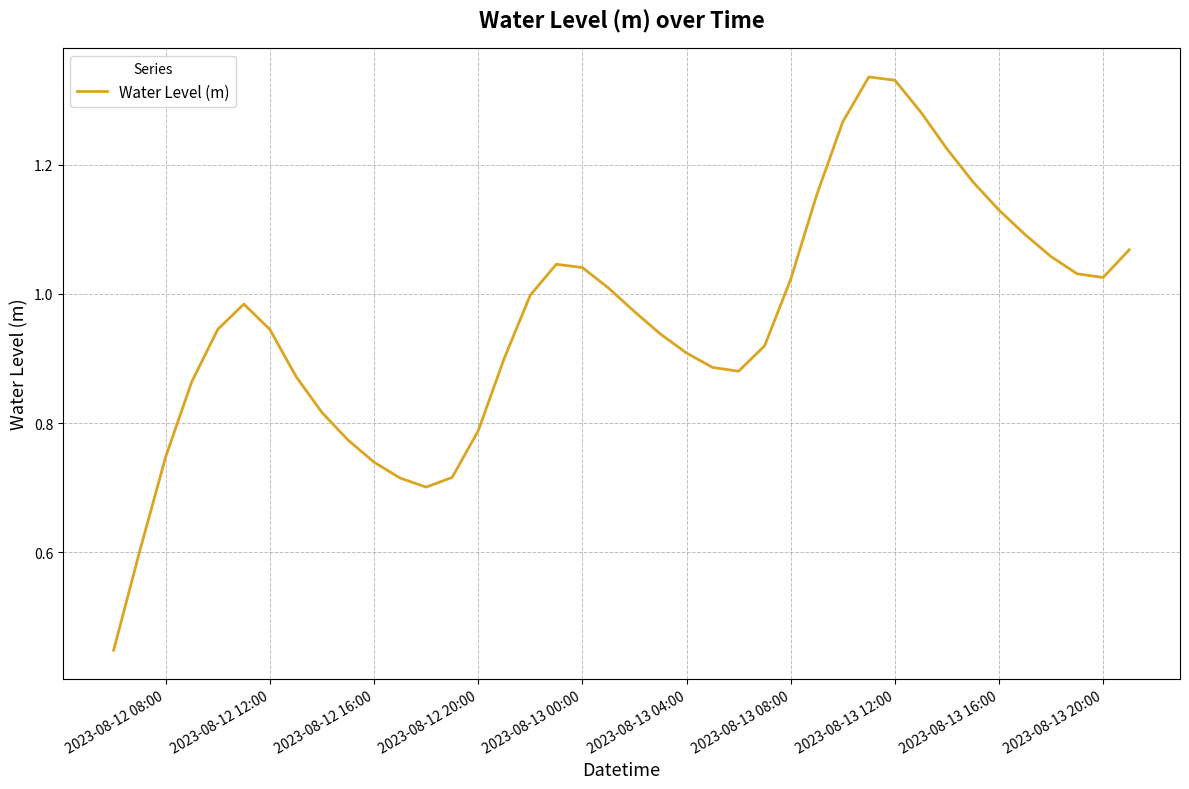

Does the chart have visible grid lines?

Yes